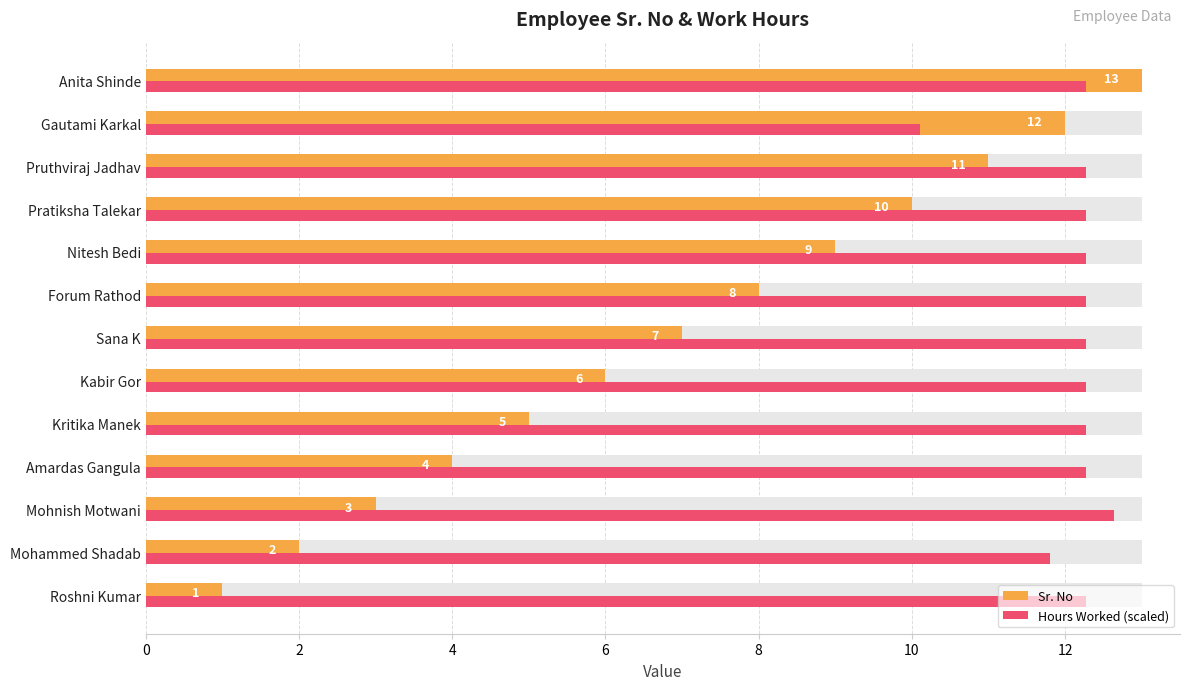

Is the value of Hours Worked (scaled) at Sana K greater than the value of Sr. No at Roshni Kumar?

Yes